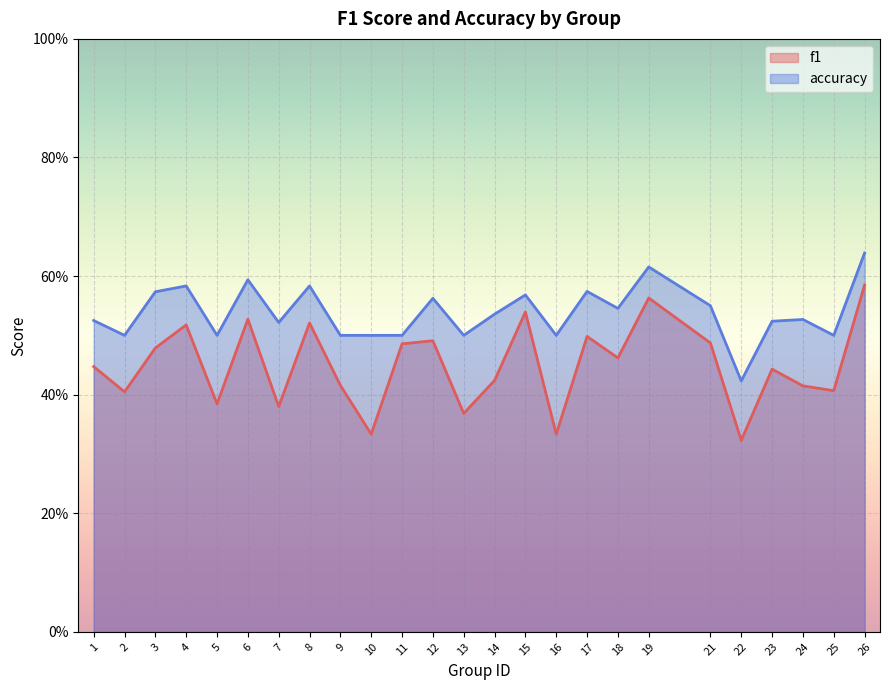

What is the difference between the second highest and second lowest values in the accuracy series?

0.1